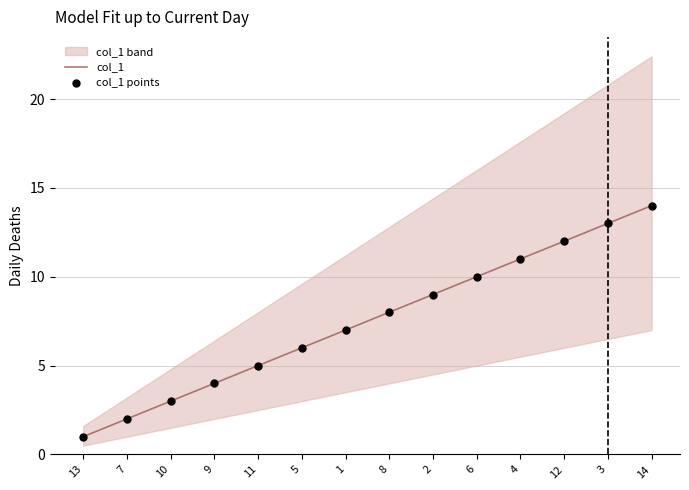

At which category is the sum across all series the highest?

14